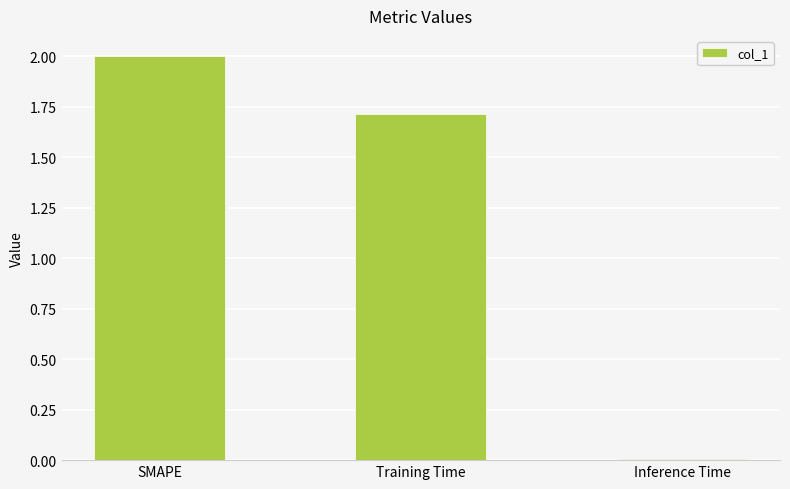

What is the maximum value shown in the chart?

2.0